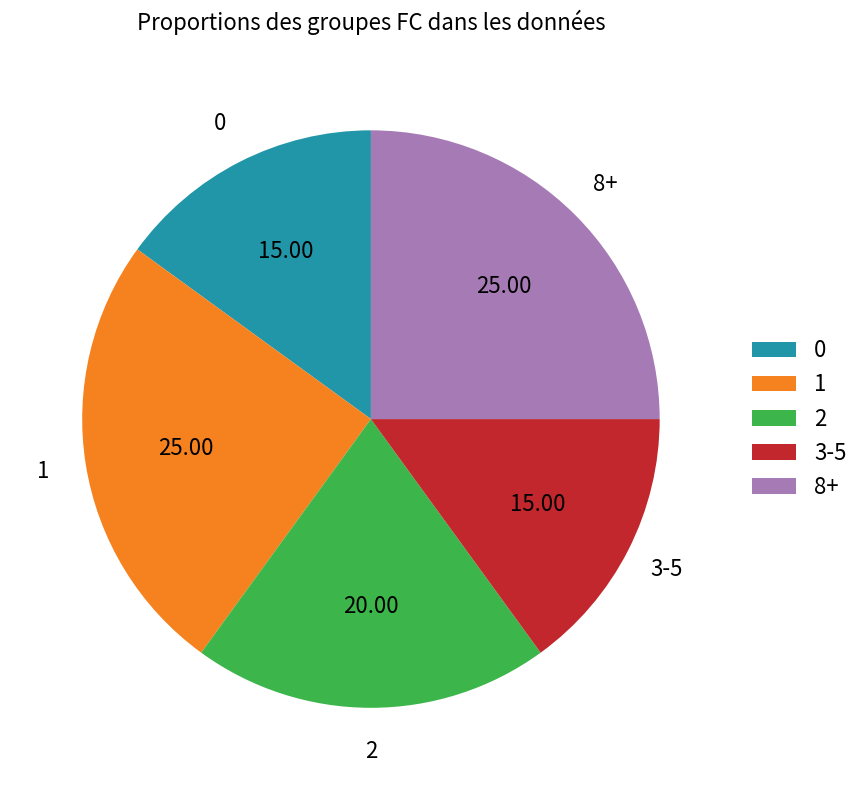

Count the number of slices in the pie.

5